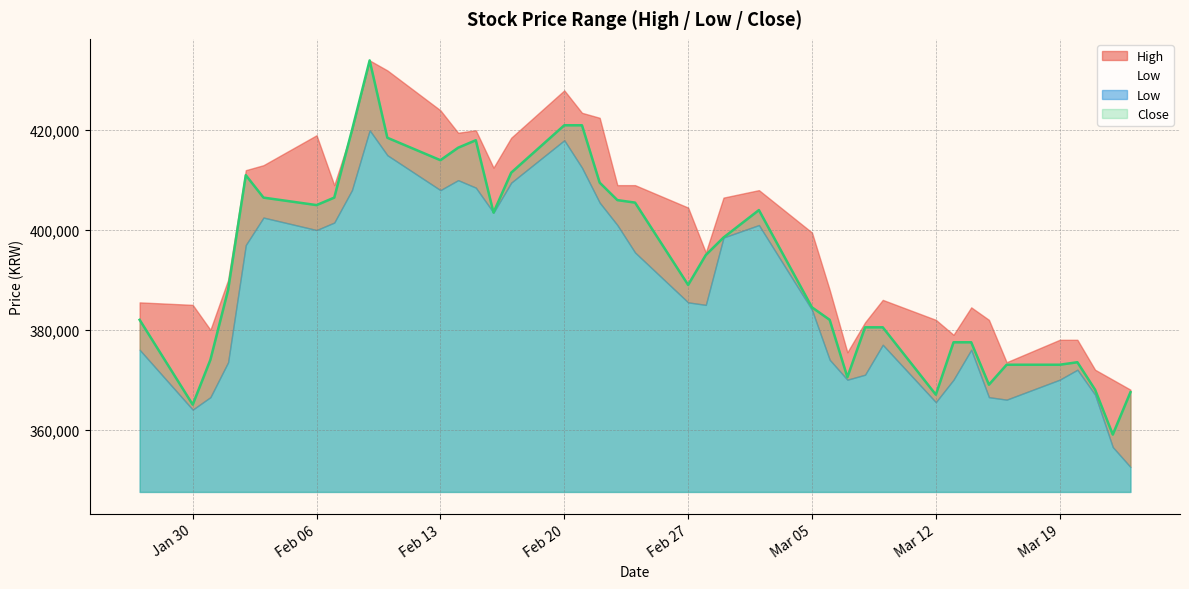

What is the lowest value of the High series?

368000